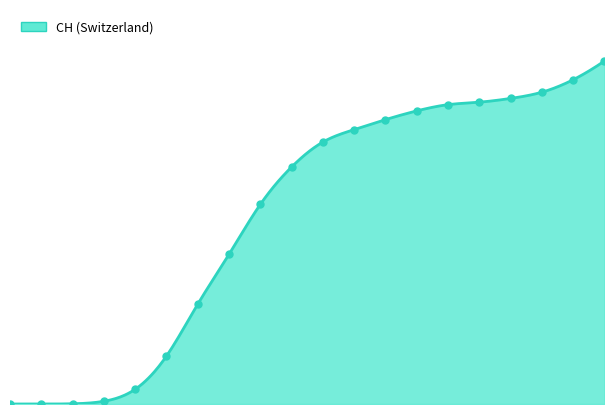

Does the chart have visible grid lines?

No